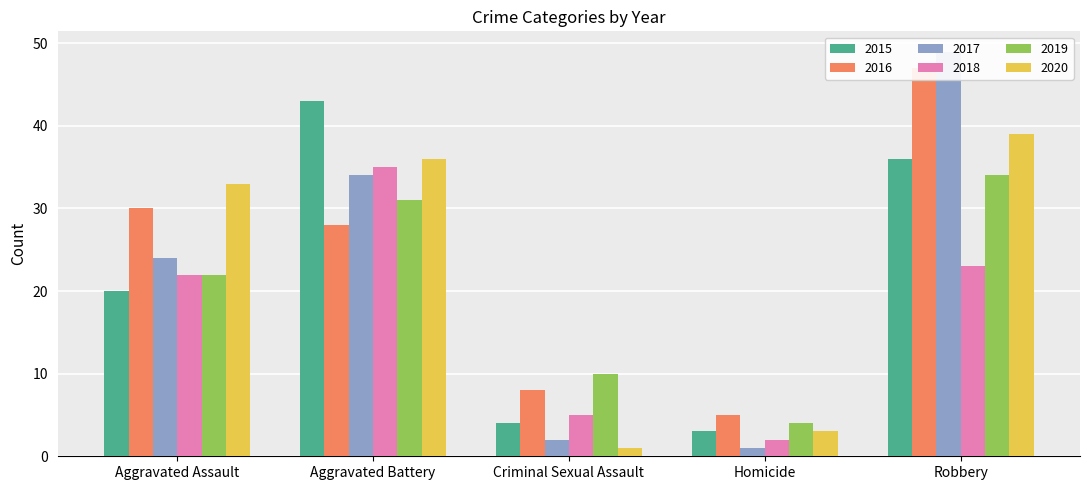

What is the difference between the maximum and second lowest values in the 2016 series?

39